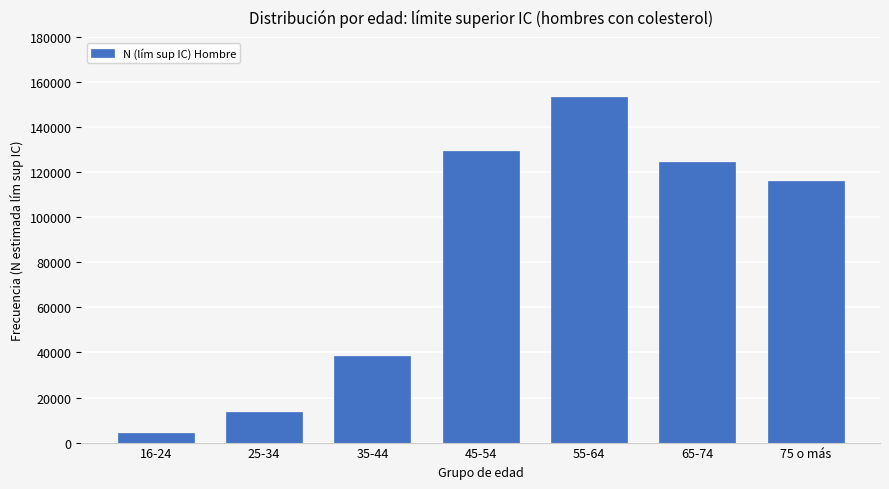

Reading left to right, what are all the values shown in this chart?

16-24=4435	25-34=13681	35-44=38419	45-54=129266	55-64=153478	65-74=124392	75 o más=115934